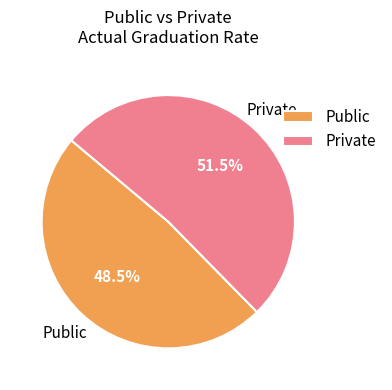

Does any single category account for the majority?

Yes